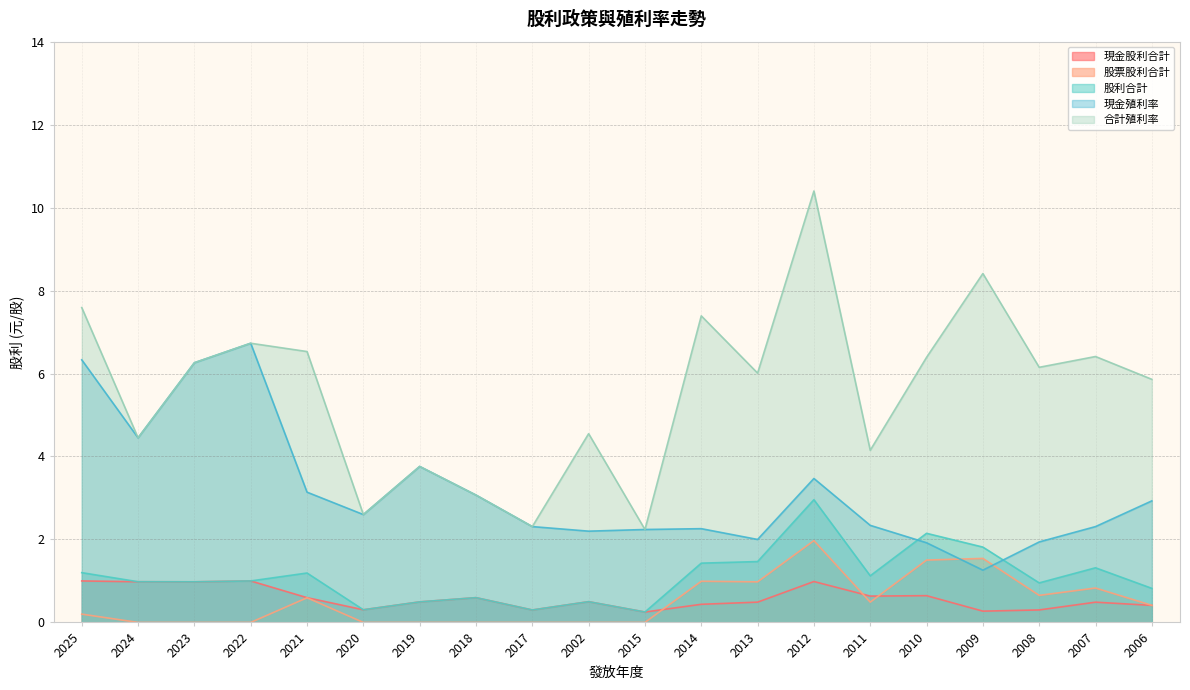

What is the label of the 2nd point from the right?

2007